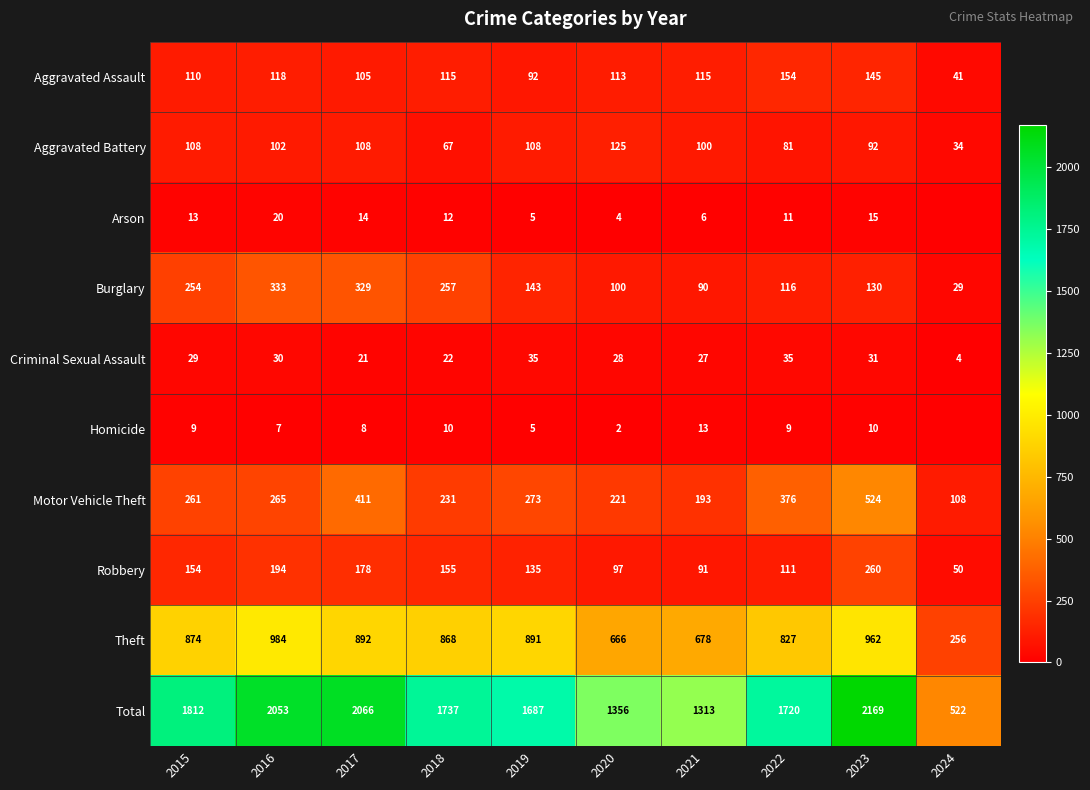

Is it true that Robbery equals 34 at 2019?

False